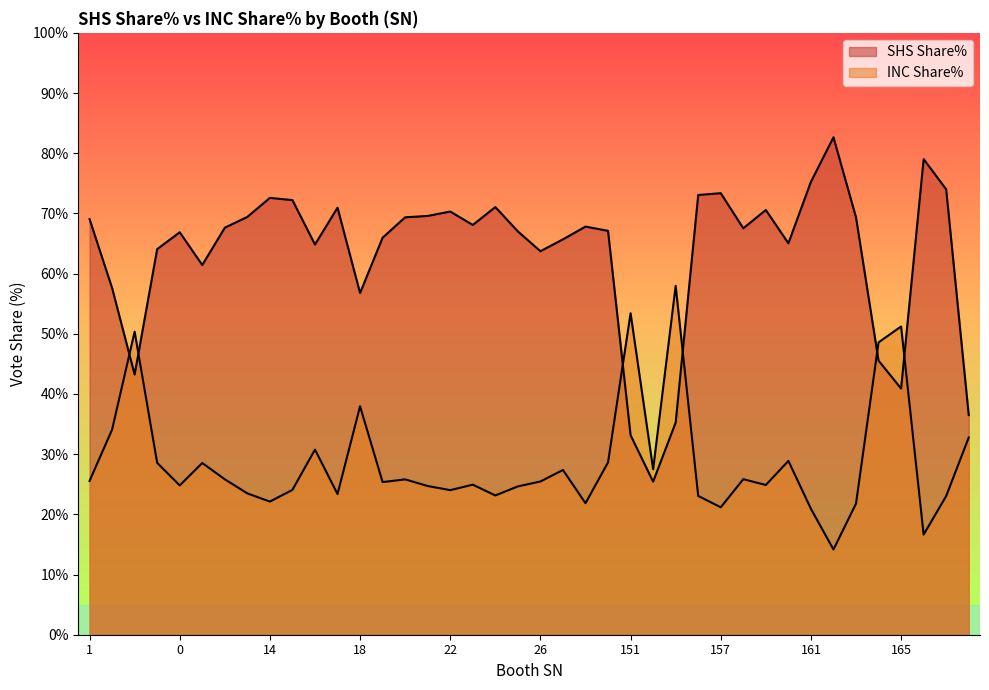

What is the difference between the SHS Share% values at 165 and 162?

41.8